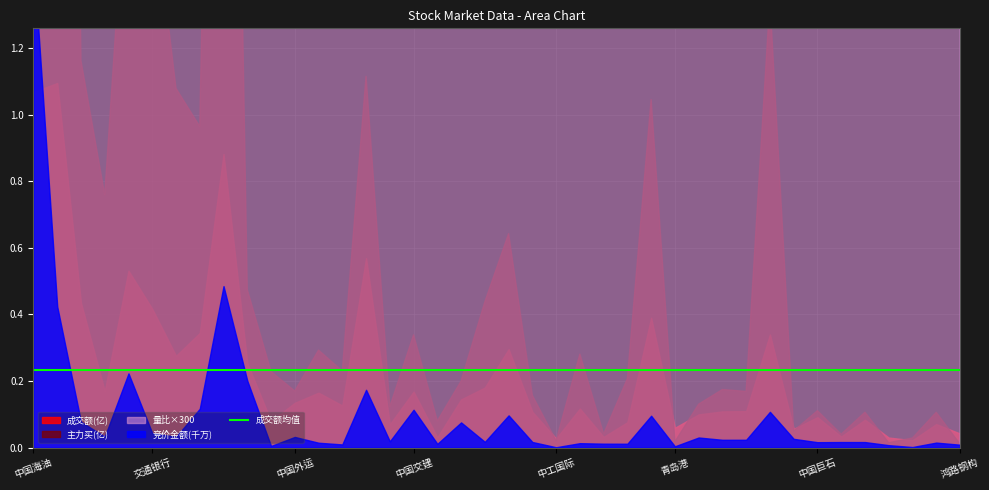

The 量比 series shows 1.1 at 11. True or false?

True